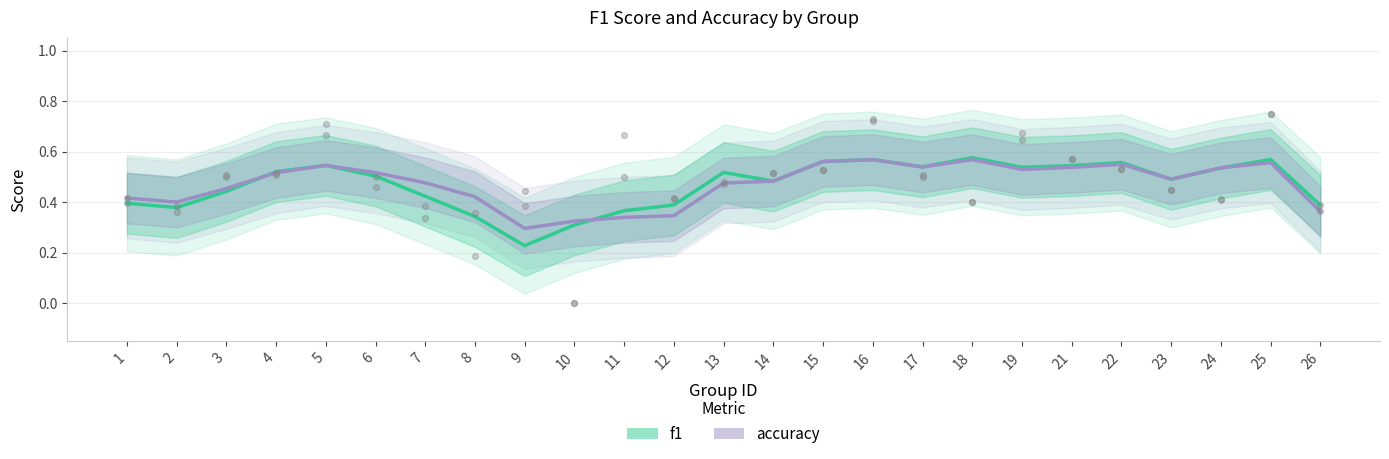

What is the total value across all series at 4?

1.0